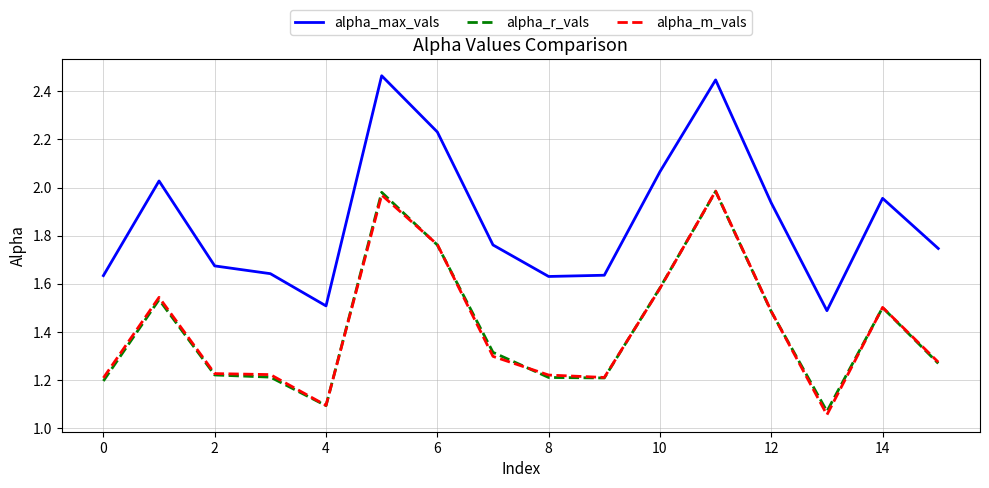

True or false: alpha_r_vals and alpha_max_vals intersect in this chart.

False